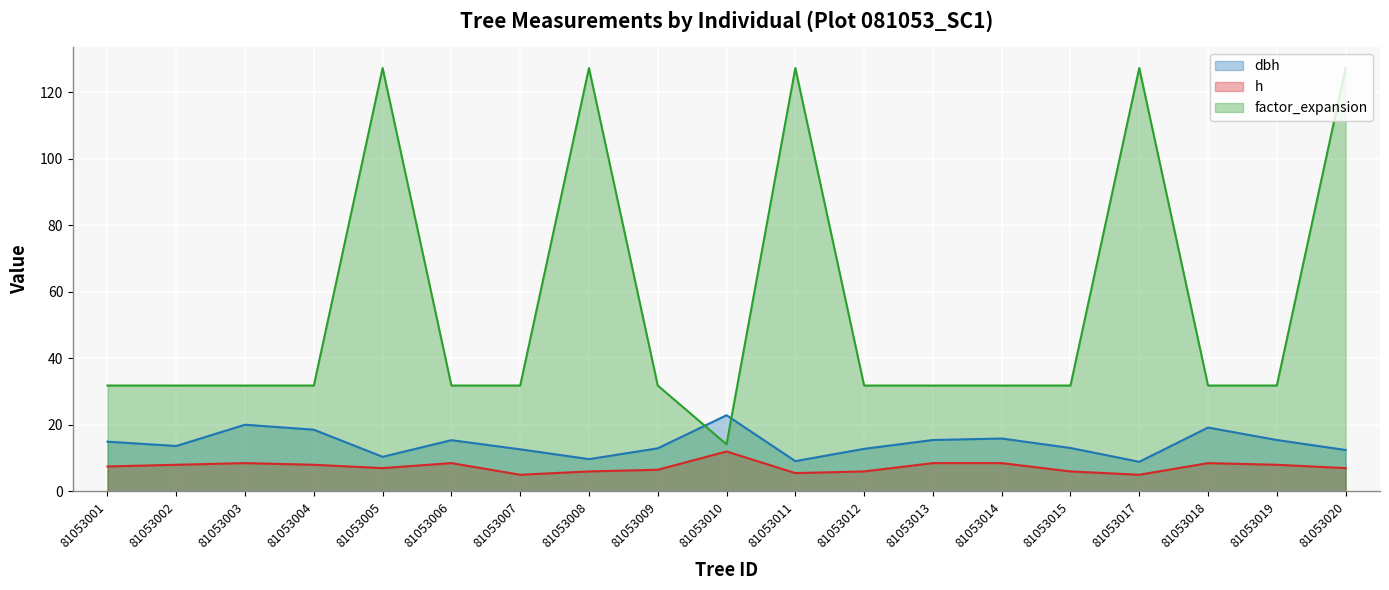

Between 81053004 and 81053010, which series saw the biggest shift?

factor_expansion